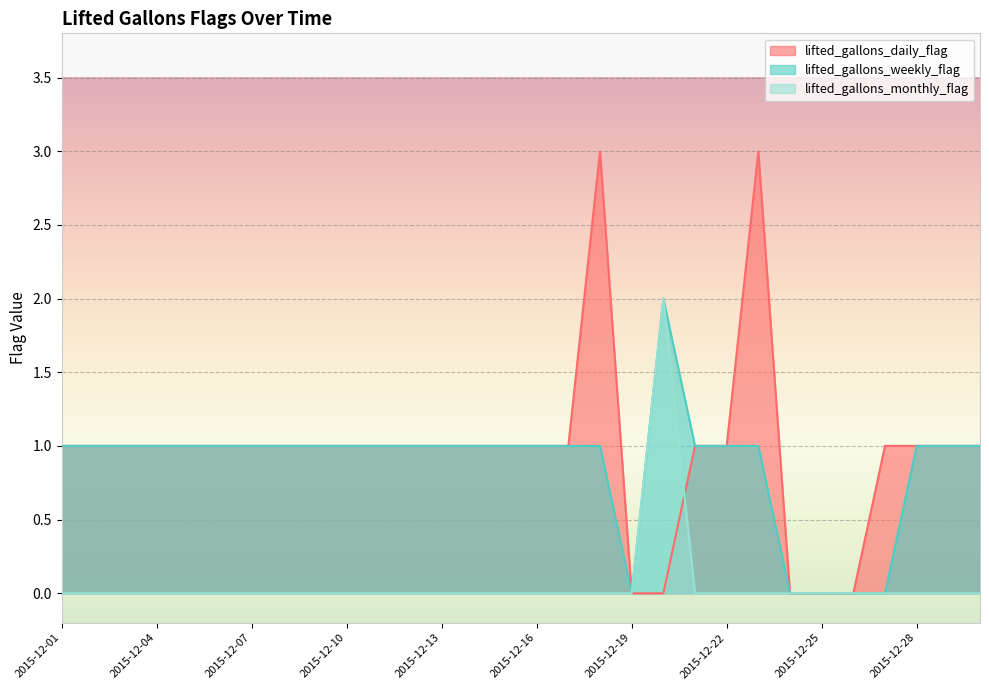

How many values in the lifted_gallons_monthly_flag series exceed 0?

1